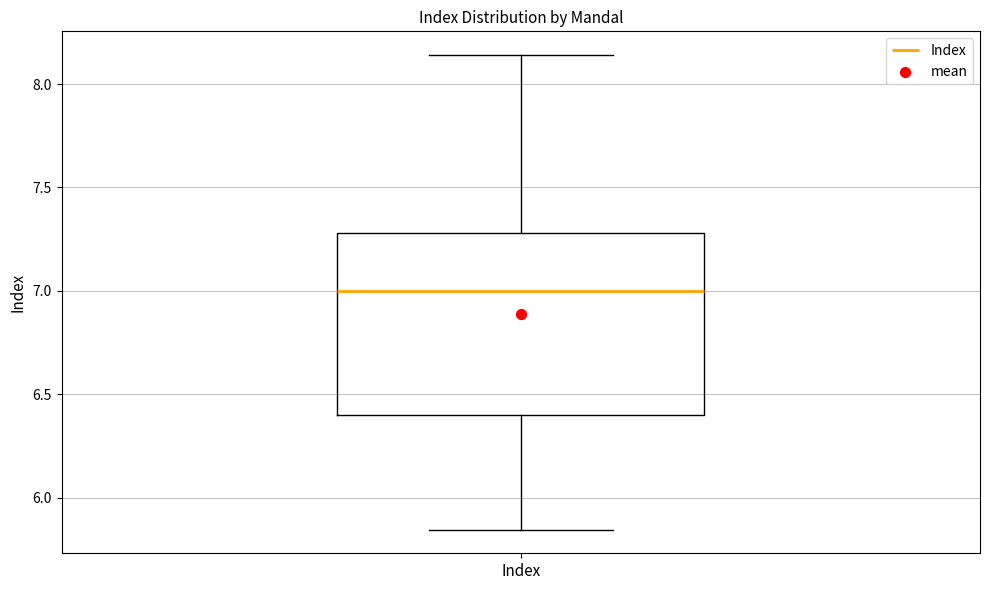

Transcribe this box plot: give where the median line is, the range the box spans, and where the two whiskers end, as read against the y-axis. The values are not printed on the chart, so give them approximately, as read against the axis.

median 7.00, box 6.40 to 7.30, whiskers 5.85 to 8.15